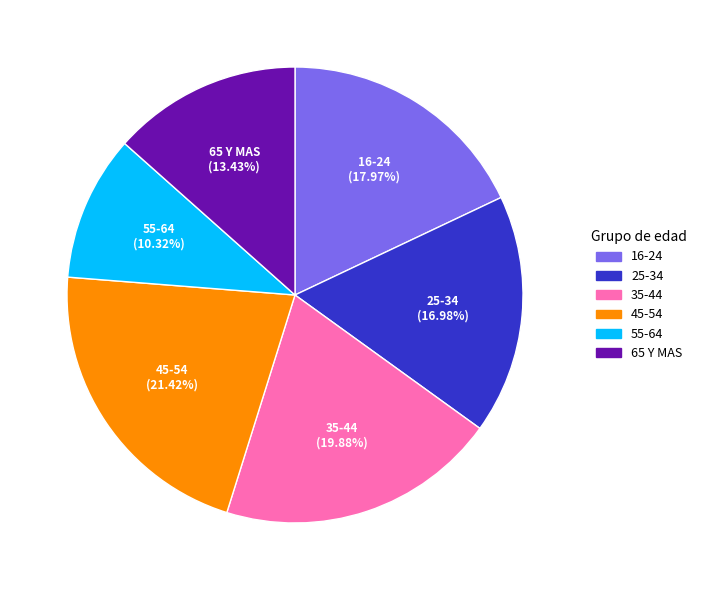

Rank the categories by value from lowest to highest.

55-64, 65 Y MAS, 25-34, 16-24, 35-44, 45-54